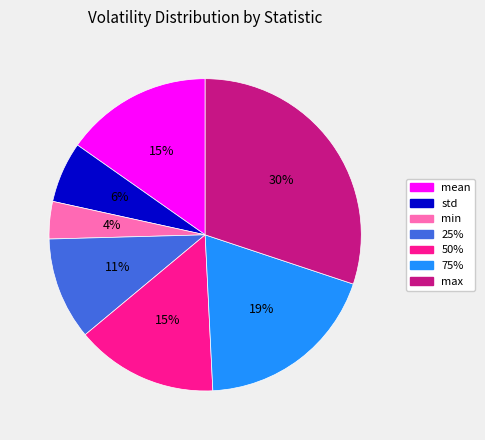

Is there a majority slice in this chart?

No